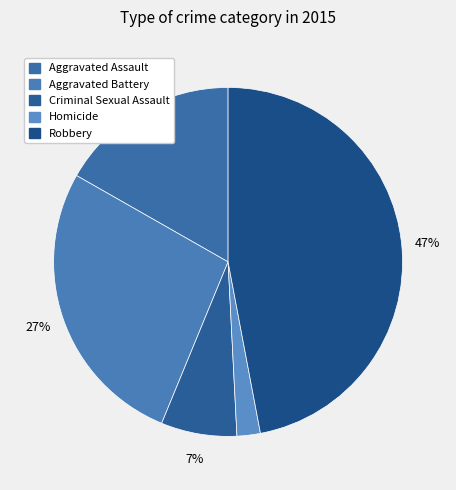

Count the number of slices in the pie.

5